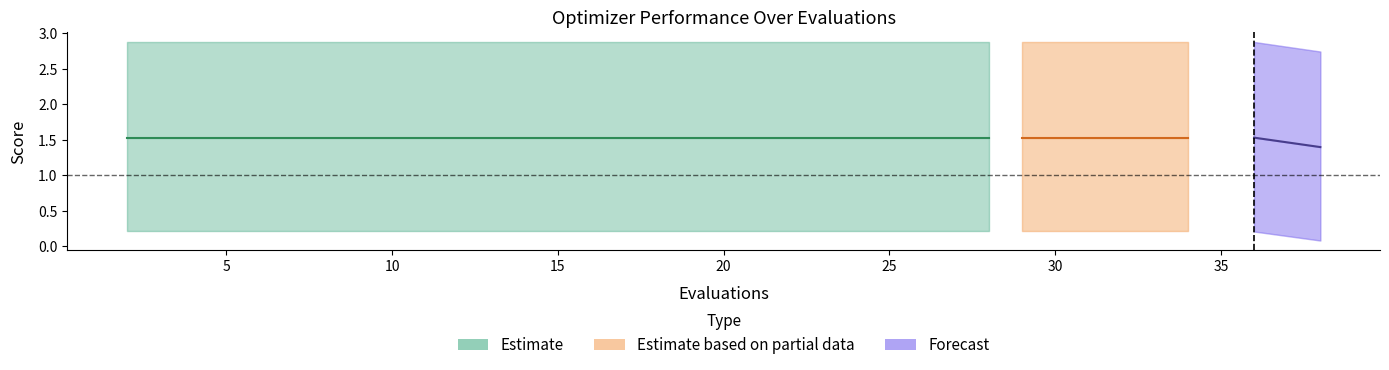

Reading left to right, extract all data points from this chart.

mean: 1.5	1.5	1.5	1.5	1.5	1.5	1.5	1.5	1.5	1.5	1.5	1.5	1.5	1.5	1.5	1.5	1.5	1.5	1.5	1.4
best: 0.2	0.2	0.2	0.2	0.2	0.2	0.2	0.2	0.2	0.2	0.2	0.2	0.2	0.2	0.2	0.2	0.2	0.2	0.2	0.1
worst: 2.9	2.9	2.9	2.9	2.9	2.9	2.9	2.9	2.9	2.9	2.9	2.9	2.9	2.9	2.9	2.9	2.9	2.9	2.9	2.7